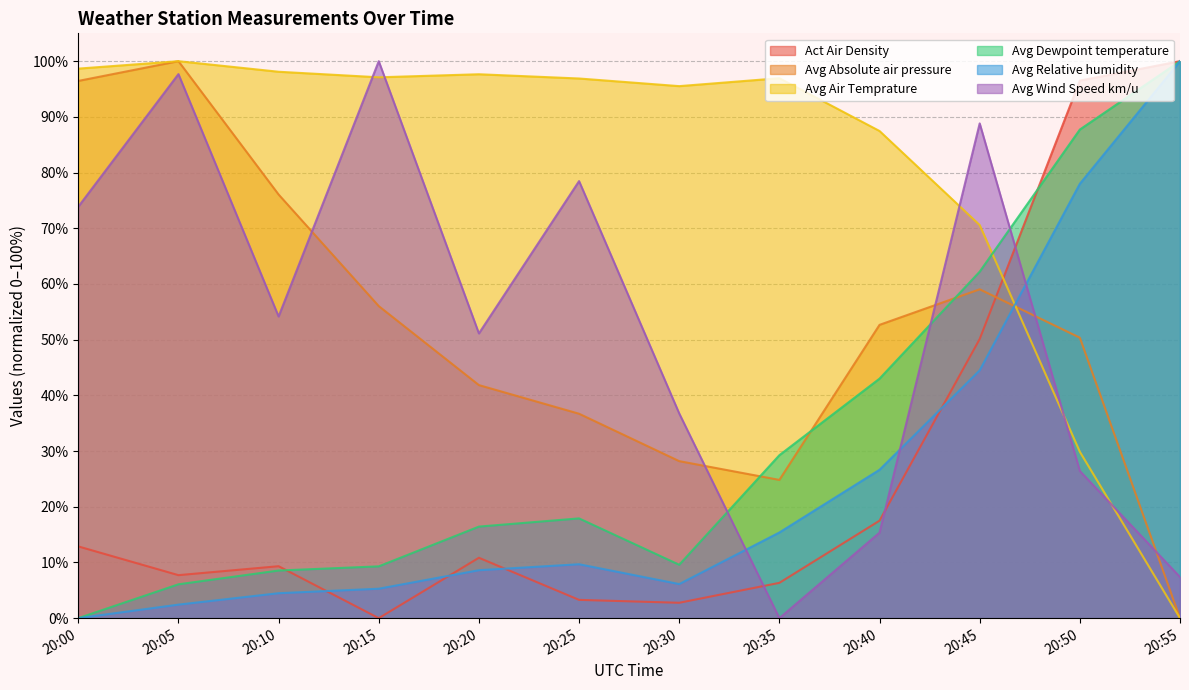

What is the difference between the highest and lowest values at 20:00?

98.7